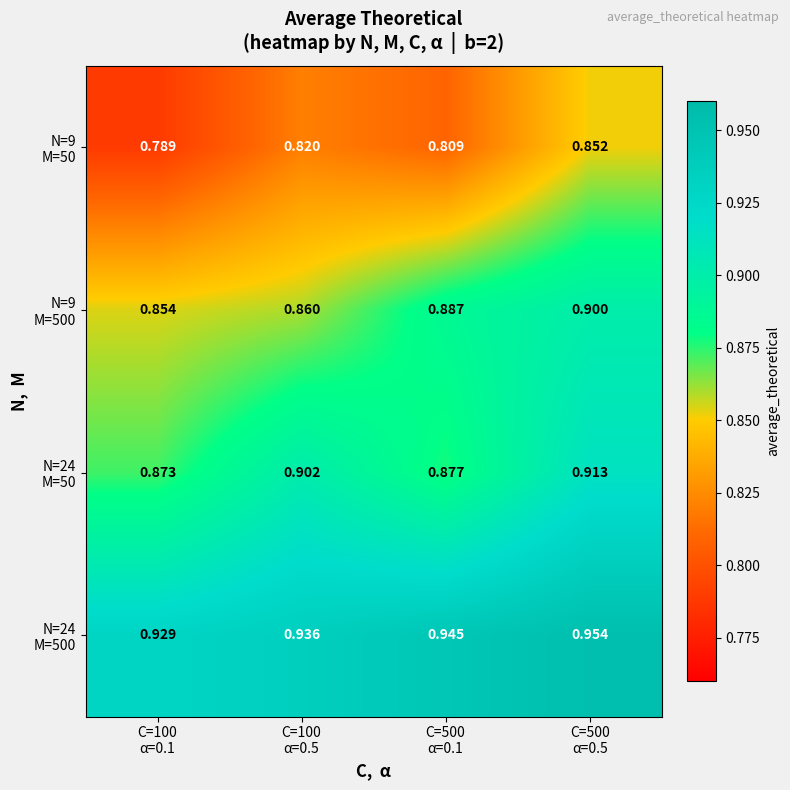

What is the spread (max minus min) of values at C=500
α=0.1?

0.1